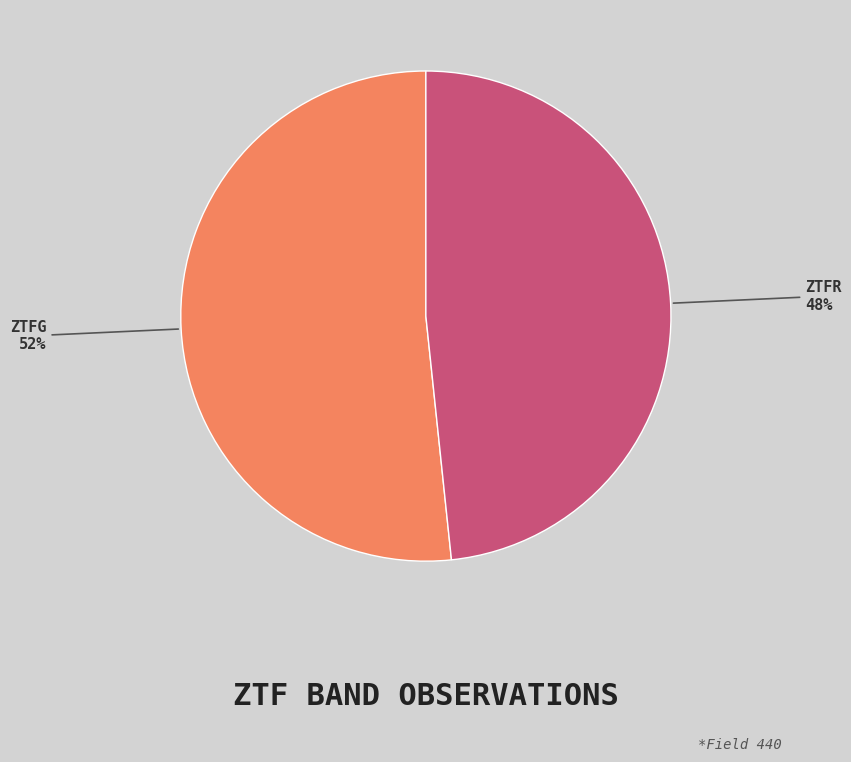

Which has a higher value, ZTFR or ZTFG?

ZTFG